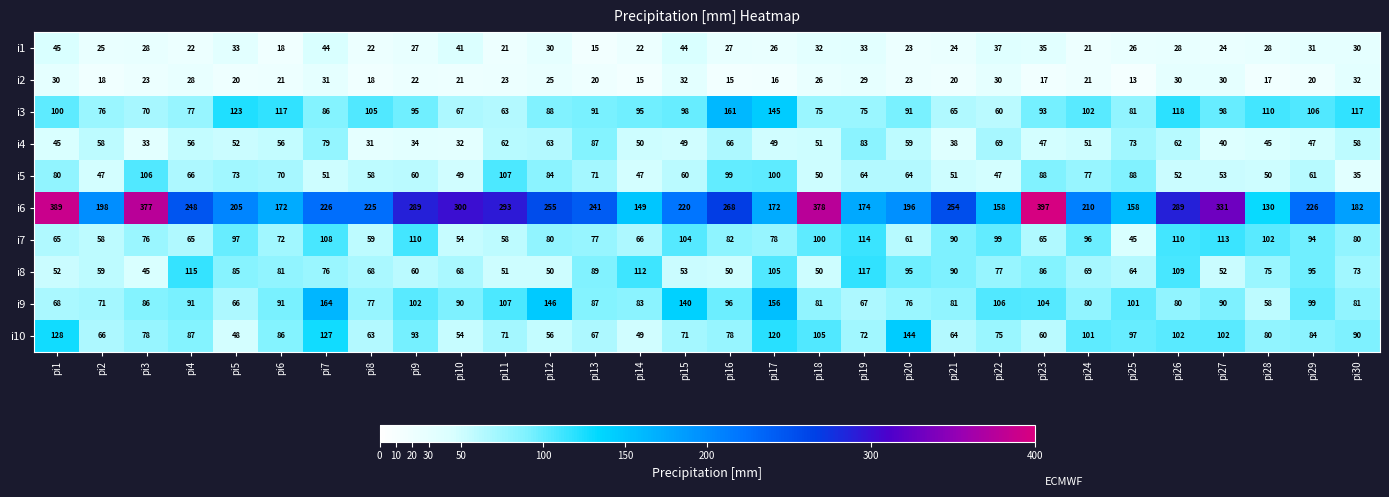

What is the spread (max minus min) of values at pi19?

145